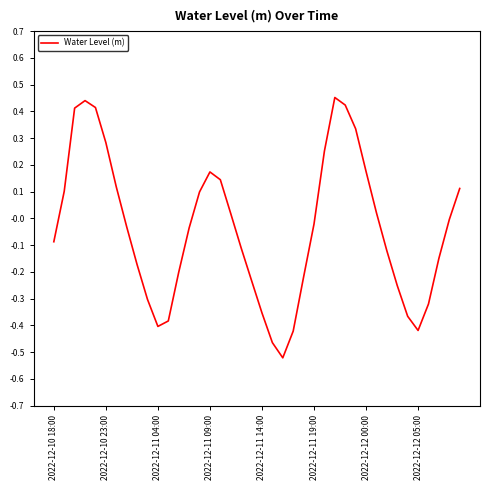

How many series are shown in this chart?

1